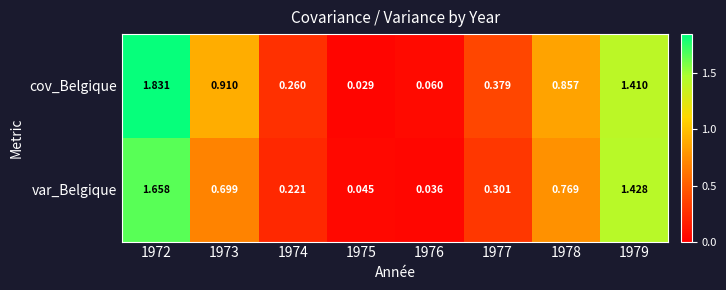

Which series has the largest total across all categories?

cov_Belgique